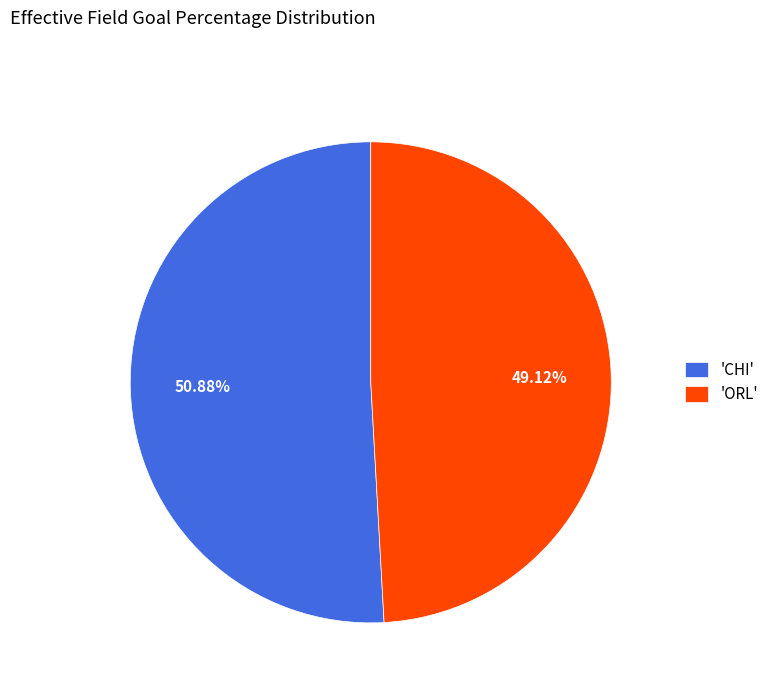

Which category has the smallest portion of the pie?

'ORL'